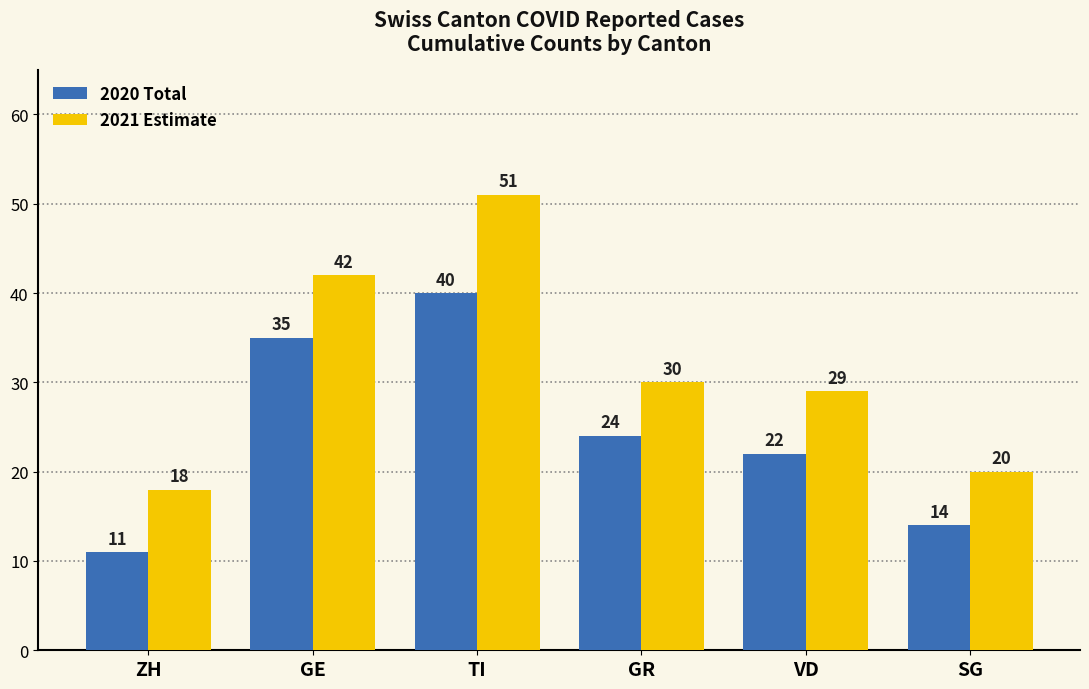

At GE, list the series in order from smallest to largest.

2020 Total, 2021 Estimate